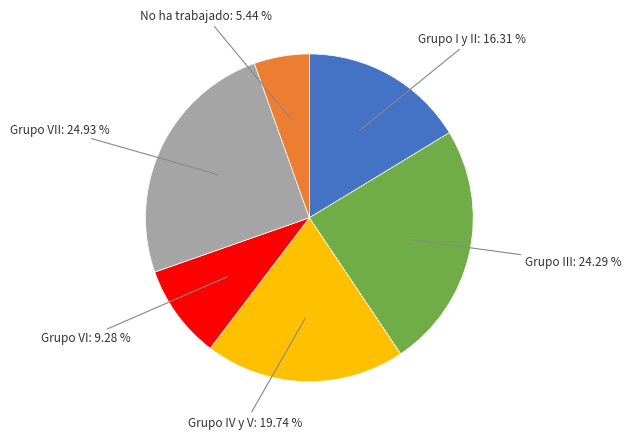

Which category has the smallest portion of the pie?

No ha trabajado: 5.44 %